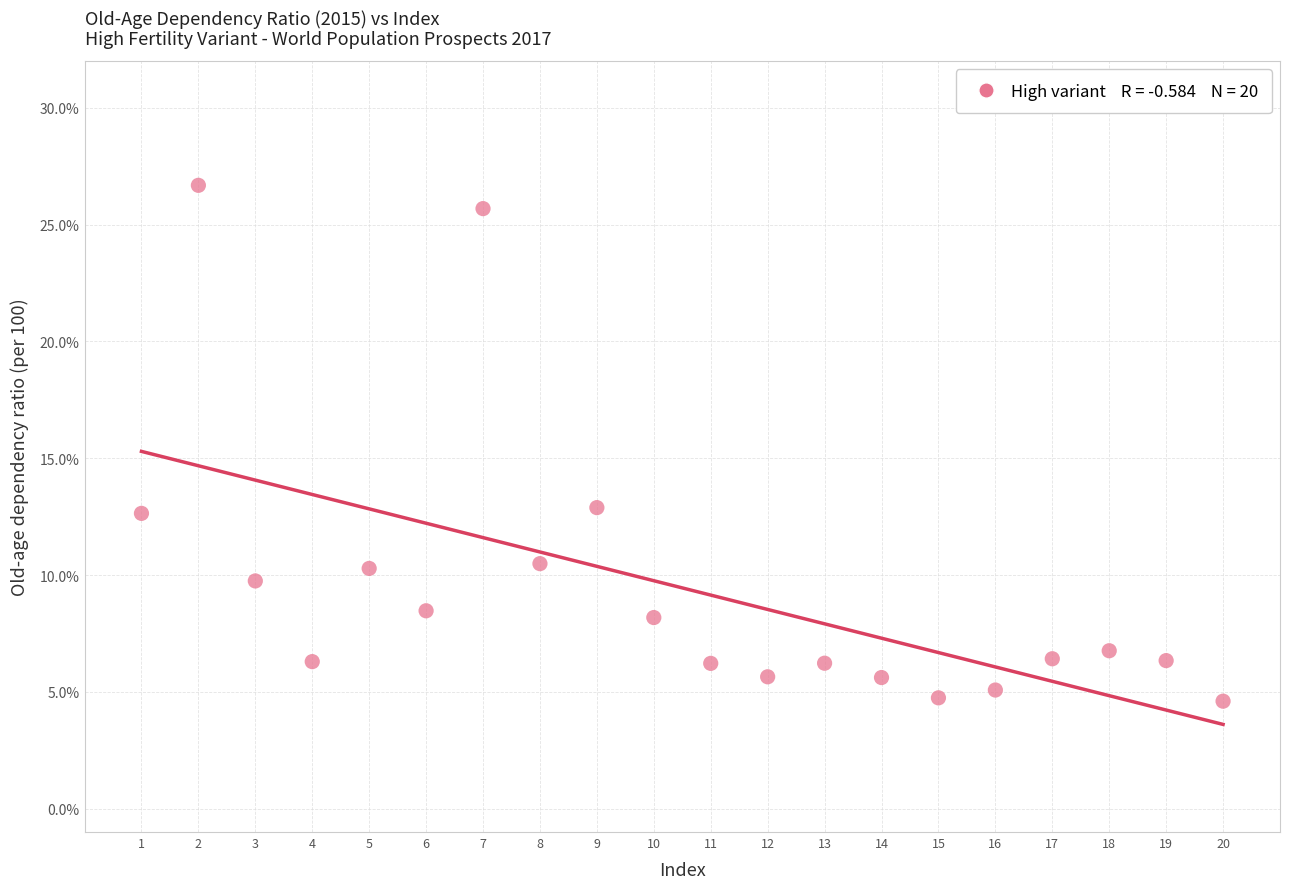

What is the range of X values (max minus min)?

19.0